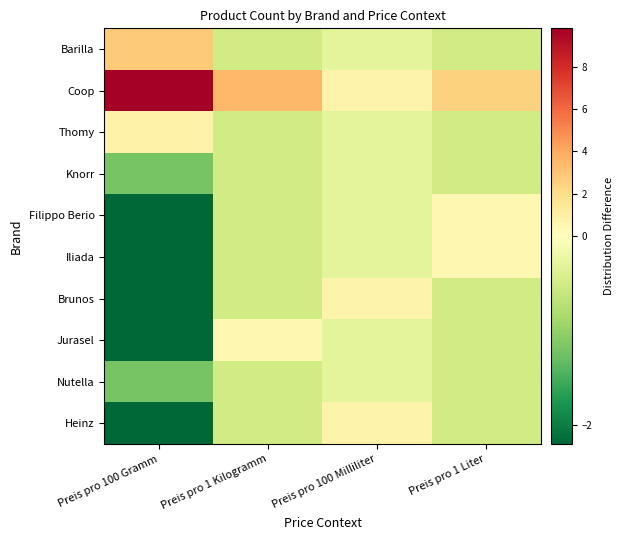

Which has a higher value, Preis pro 100 Milliliter or Preis pro 1 Liter?

Preis pro 100 Milliliter